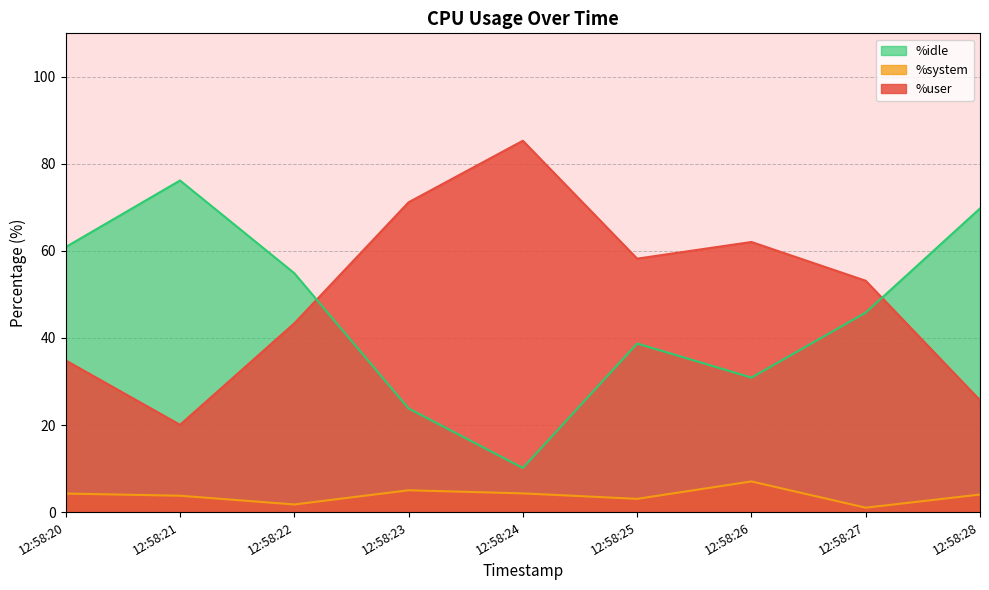

True or false: %idle has a value of 17.1 at 12:58:26.

False